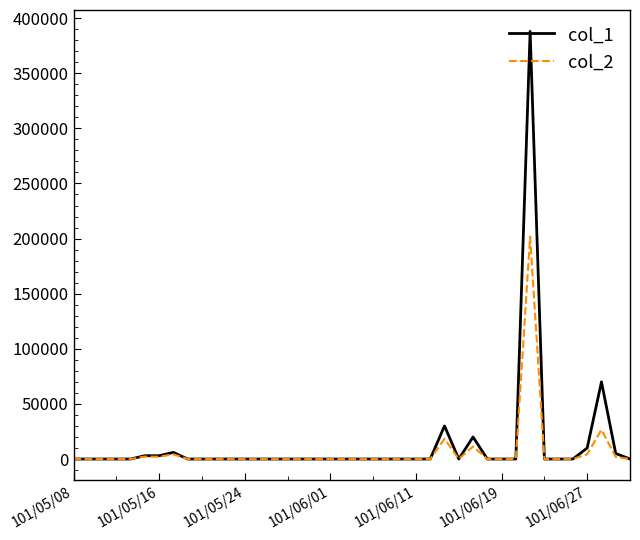

How many lines are shown in the chart?

2